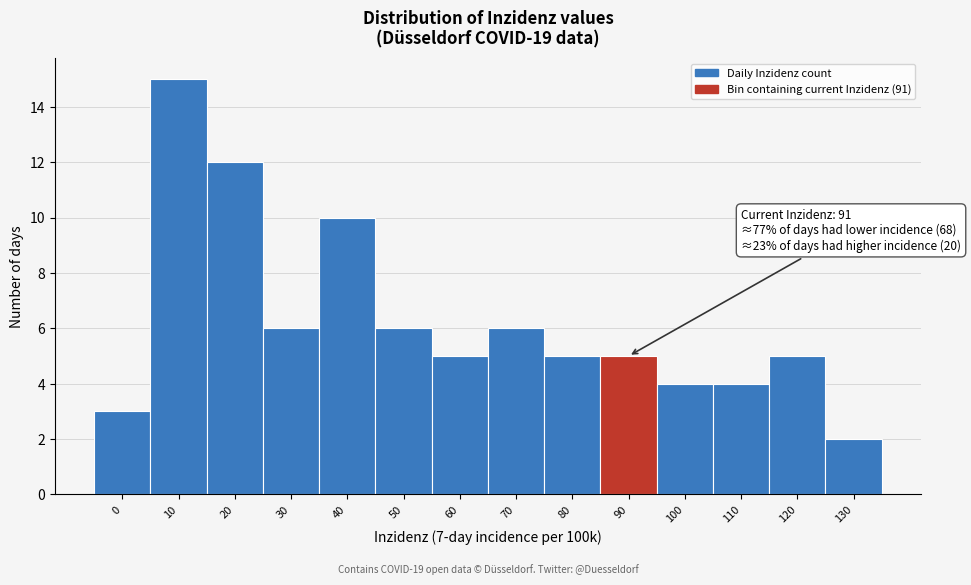

Reading left to right, extract all data points from this chart.

0=3	10=15	20=12	30=6	40=10	50=6	60=5	70=6	80=5	90=5	100=4	110=4	120=5	130=2